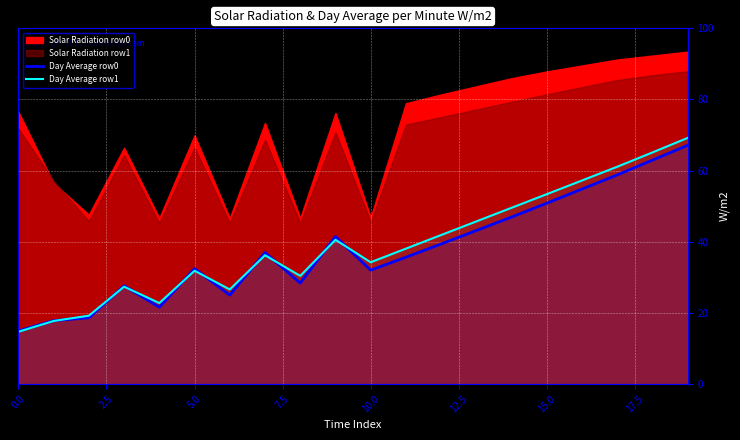

Is it true that Day Average row1 equals 14.7 at 0.0?

True